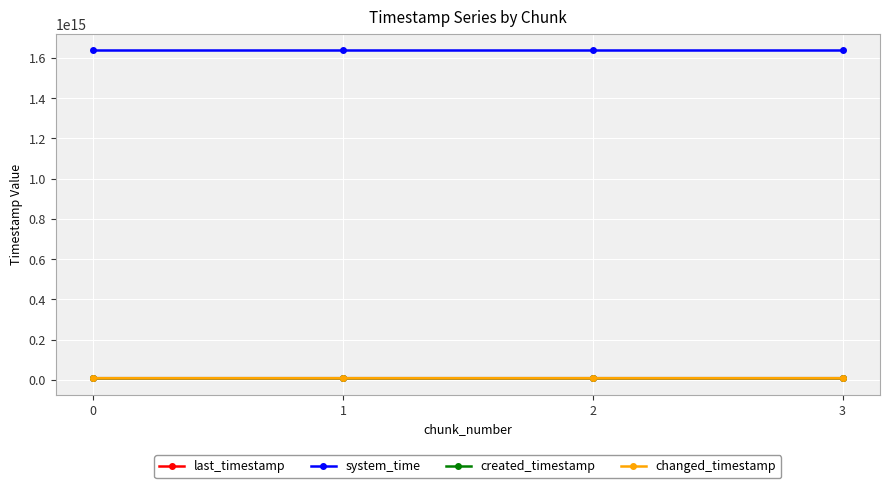

Does the chart have visible grid lines?

Yes